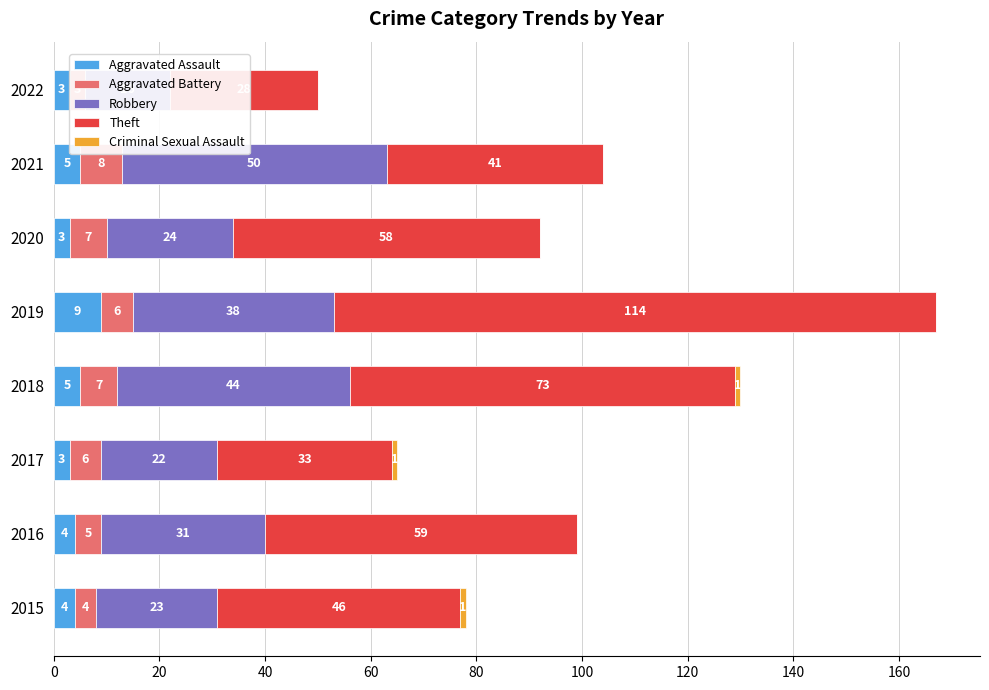

What is the value of the Aggravated Battery bar at the 1st from the left?

4